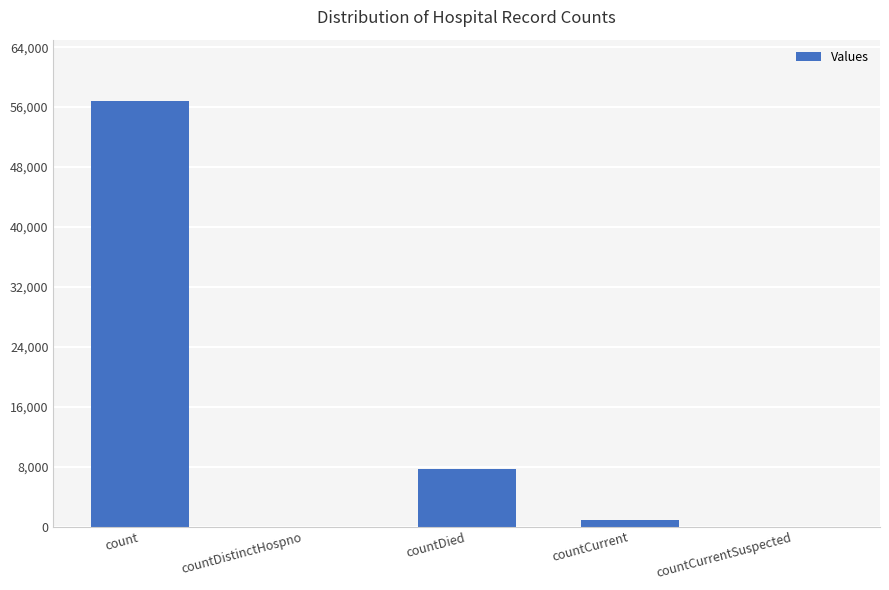

How many series are shown in this chart?

1